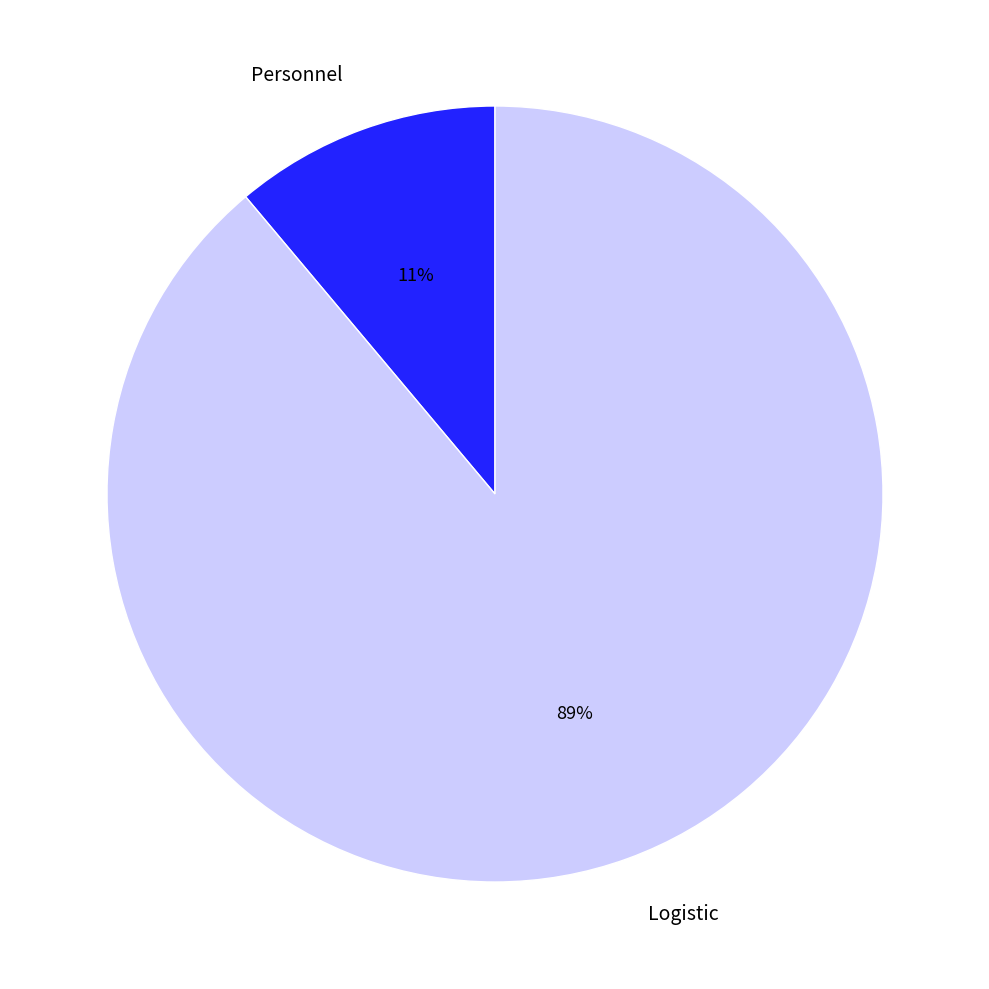

Which slice represents more than half of the pie?

Logistic